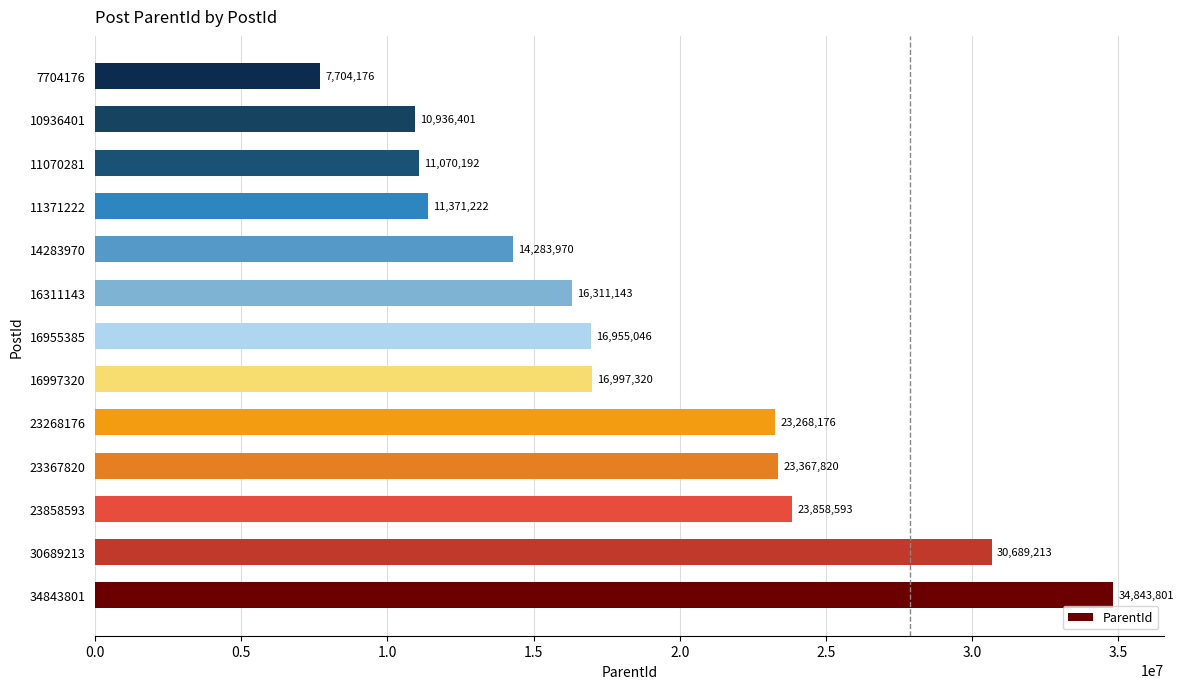

What value does the data have at 23367820?

23367820